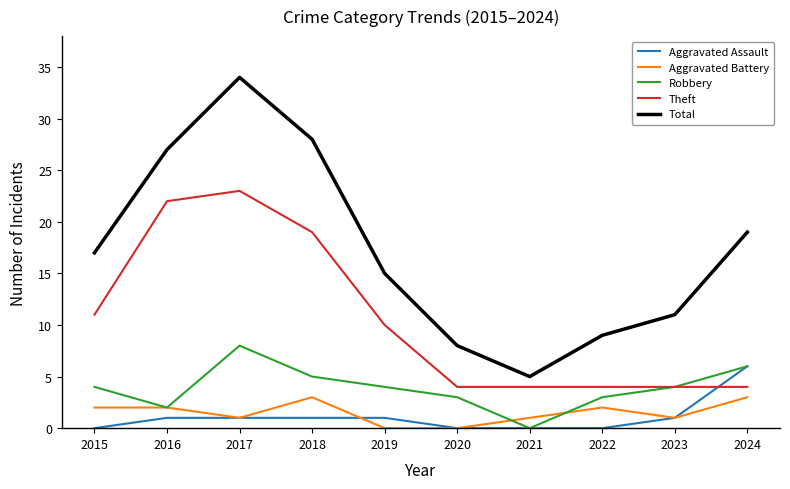

True or false: Theft and Aggravated Battery cross at least once.

False